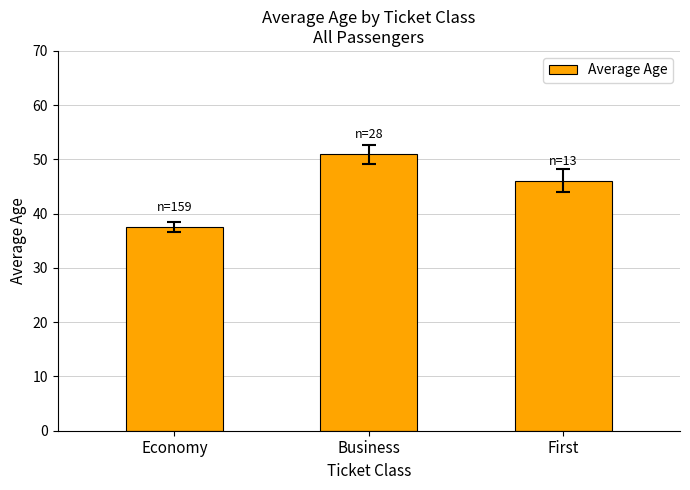

What is the change in value from Economy to Business?

+13.3